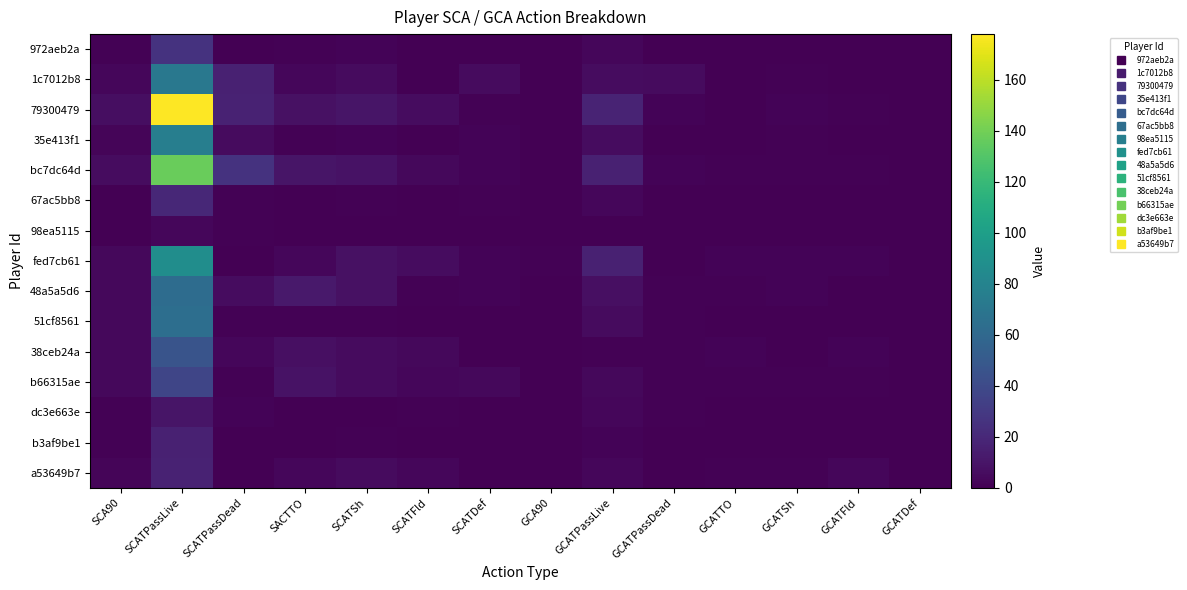

Reading left to right, what are all the values shown in this chart?

972aeb2a: SCA90=0.8	SCATPassLive=26.0	SCATPassDead=0.0	SACTTO=1.0	SCATSh=2.0	SCATFld=0.0	SCATDef=0.0	GCA90=0.1	GCATPassLive=3.0	GCATPassDead=0.0	GCATTO=0.0	GCATSh=0.0	GCATFld=0.0	GCATDef=0.0
1c7012b8: SCA90=2.8	SCATPassLive=71.0	SCATPassDead=16.0	SACTTO=3.0	SCATSh=5.0	SCATFld=0.0	SCATDef=5.0	GCA90=0.3	GCATPassLive=6.0	GCATPassDead=5.0	GCATTO=0.0	GCATSh=1.0	GCATFld=0.0	GCATDef=0.0
79300479: SCA90=6.4	SCATPassLive=178.0	SCATPassDead=17.0	SACTTO=8.0	SCATSh=10.0	SCATFld=6.0	SCATDef=1.0	GCA90=0.7	GCATPassLive=18.0	GCATPassDead=2.0	GCATTO=0.0	GCATSh=2.0	GCATFld=1.0	GCATDef=0.0
35e413f1: SCA90=2.6	SCATPassLive=76.0	SCATPassDead=5.0	SACTTO=1.0	SCATSh=2.0	SCATFld=0.0	SCATDef=2.0	GCA90=0.2	GCATPassLive=6.0	GCATPassDead=0.0	GCATTO=0.0	GCATSh=1.0	GCATFld=0.0	GCATDef=0.0
bc7dc64d: SCA90=5.8	SCATPassLive=137.0	SCATPassDead=26.0	SACTTO=10.0	SCATSh=9.0	SCATFld=4.0	SCATDef=2.0	GCA90=0.7	GCATPassLive=16.0	GCATPassDead=2.0	GCATTO=1.0	GCATSh=1.0	GCATFld=1.0	GCATDef=0.0
67ac5bb8: SCA90=0.7	SCATPassLive=20.0	SCATPassDead=1.0	SACTTO=0.0	SCATSh=1.0	SCATFld=0.0	SCATDef=1.0	GCA90=0.1	GCATPassLive=3.0	GCATPassDead=0.0	GCATTO=0.0	GCATSh=0.0	GCATFld=0.0	GCATDef=0.0
98ea5115: SCA90=0.1	SCATPassLive=3.0	SCATPassDead=1.0	SACTTO=0.0	SCATSh=0.0	SCATFld=0.0	SCATDef=0.0	GCA90=0.0	GCATPassLive=0.0	GCATPassDead=0.0	GCATTO=0.0	GCATSh=0.0	GCATFld=0.0	GCATDef=0.0
fed7cb61: SCA90=3.6	SCATPassLive=87.0	SCATPassDead=0.0	SACTTO=3.0	SCATSh=8.0	SCATFld=6.0	SCATDef=2.0	GCA90=0.8	GCATPassLive=16.0	GCATPassDead=0.0	GCATTO=2.0	GCATSh=2.0	GCATFld=2.0	GCATDef=0.0
48a5a5d6: SCA90=4.1	SCATPassLive=63.0	SCATPassDead=6.0	SACTTO=12.0	SCATSh=8.0	SCATFld=1.0	SCATDef=2.0	GCA90=0.5	GCATPassLive=7.0	GCATPassDead=1.0	GCATTO=1.0	GCATSh=2.0	GCATFld=0.0	GCATDef=0.0
51cf8561: SCA90=3.5	SCATPassLive=64.0	SCATPassDead=1.0	SACTTO=1.0	SCATSh=1.0	SCATFld=0.0	SCATDef=0.0	GCA90=0.3	GCATPassLive=5.0	GCATPassDead=1.0	GCATTO=0.0	GCATSh=0.0	GCATFld=0.0	GCATDef=0.0
38ceb24a: SCA90=3.5	SCATPassLive=46.0	SCATPassDead=3.0	SACTTO=7.0	SCATSh=5.0	SCATFld=4.0	SCATDef=0.0	GCA90=0.3	GCATPassLive=1.0	GCATPassDead=1.0	GCATTO=2.0	GCATSh=0.0	GCATFld=2.0	GCATDef=0.0
b66315ae: SCA90=3.6	SCATPassLive=37.0	SCATPassDead=1.0	SACTTO=9.0	SCATSh=5.0	SCATFld=3.0	SCATDef=4.0	GCA90=0.5	GCATPassLive=4.0	GCATPassDead=1.0	GCATTO=1.0	GCATSh=1.0	GCATFld=1.0	GCATDef=0.0
dc3e663e: SCA90=1.2	SCATPassLive=10.0	SCATPassDead=2.0	SACTTO=0.0	SCATSh=0.0	SCATFld=1.0	SCATDef=0.0	GCA90=0.4	GCATPassLive=3.0	GCATPassDead=1.0	GCATTO=0.0	GCATSh=0.0	GCATFld=0.0	GCATDef=0.0
b3af9be1: SCA90=1.3	SCATPassLive=16.0	SCATPassDead=0.0	SACTTO=0.0	SCATSh=1.0	SCATFld=0.0	SCATDef=0.0	GCA90=0.2	GCATPassLive=2.0	GCATPassDead=0.0	GCATTO=0.0	GCATSh=0.0	GCATFld=0.0	GCATDef=0.0
a53649b7: SCA90=2.3	SCATPassLive=17.0	SCATPassDead=0.0	SACTTO=3.0	SCATSh=5.0	SCATFld=3.0	SCATDef=0.0	GCA90=0.7	GCATPassLive=3.0	GCATPassDead=0.0	GCATTO=1.0	GCATSh=1.0	GCATFld=3.0	GCATDef=0.0